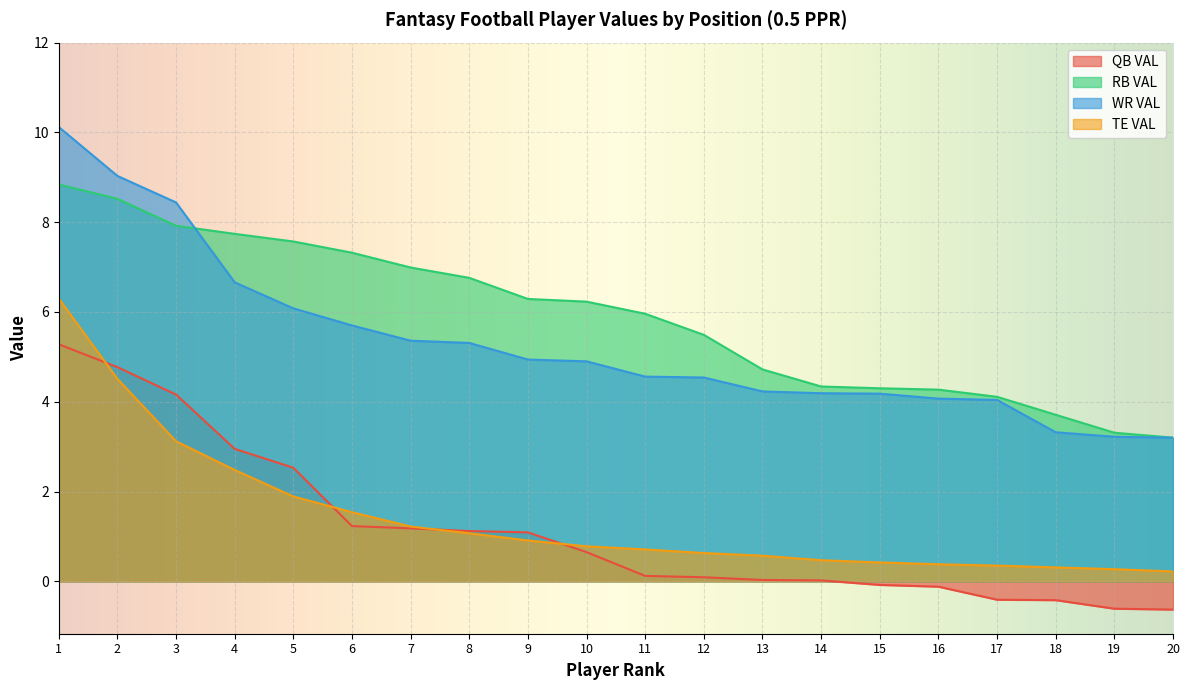

What are all the series names shown in the legend?

QB VAL, RB VAL, WR VAL, TE VAL